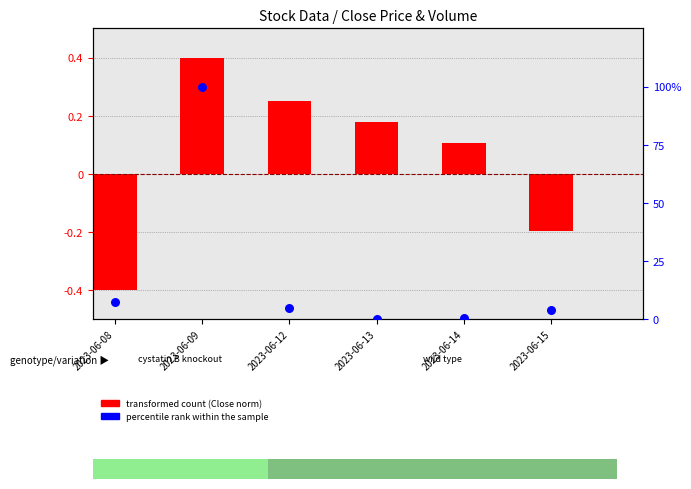

What is the ratio of the value at 2023-06-15 to the value at 2023-06-08?

0.5